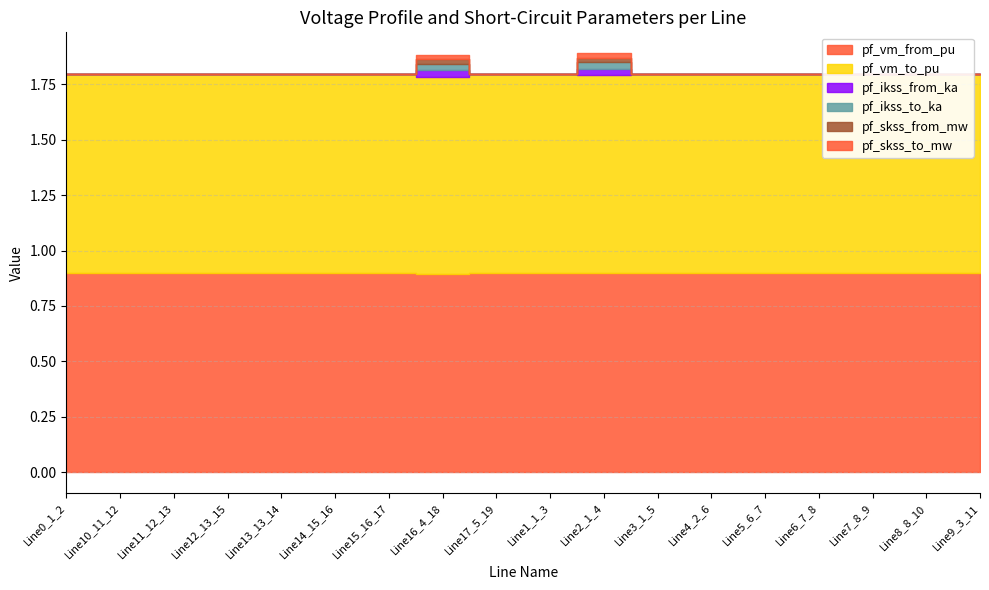

Which category has the lowest value in the pf_skss_to_mw series?

Line0_1_2